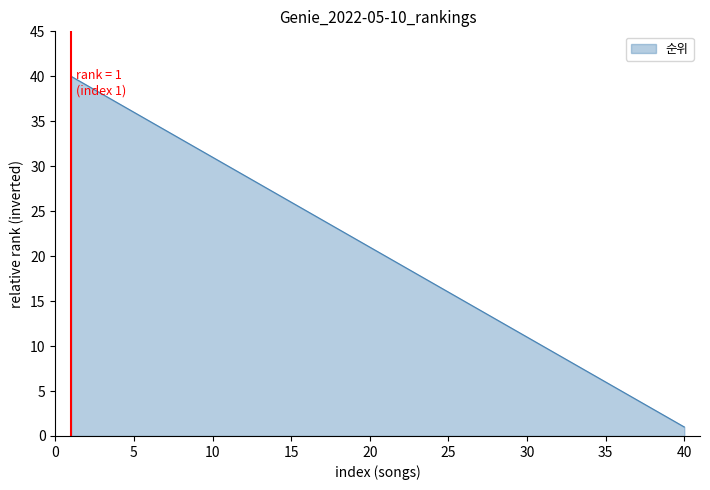

What is the difference between the maximum and minimum values?

39